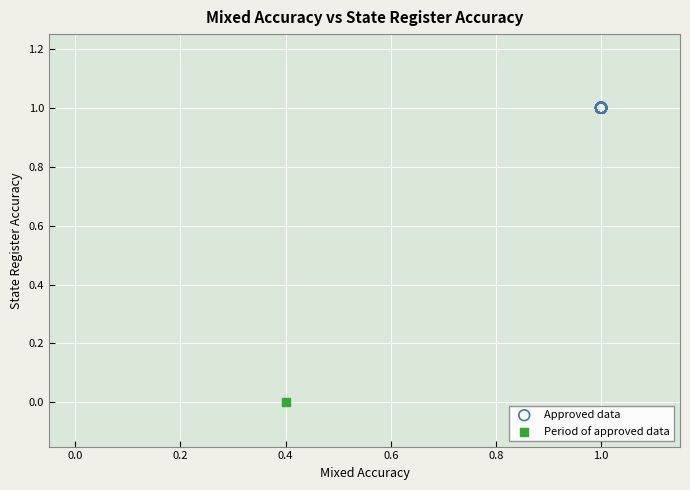

Which series reaches the minimum Y coordinate?

Period of approved data